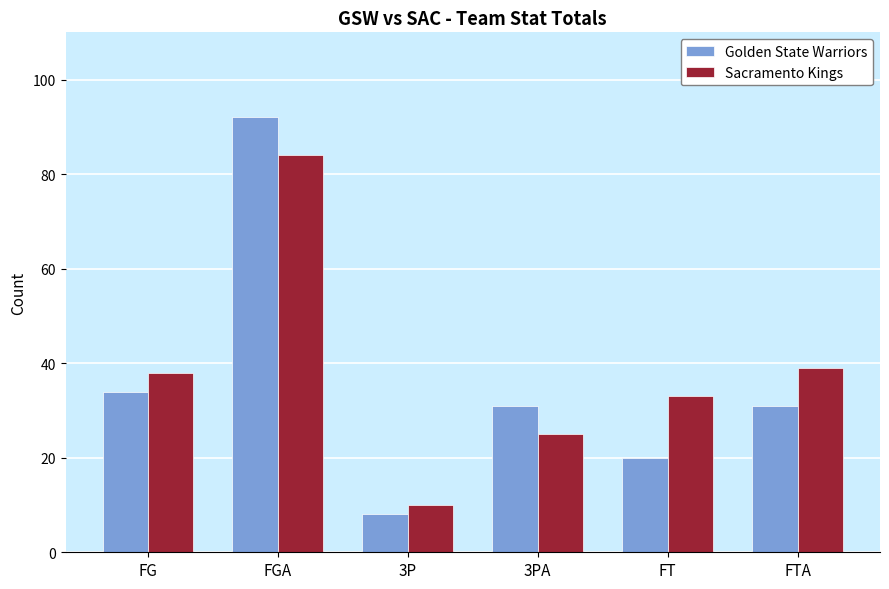

Count the number of categories in the chart.

6